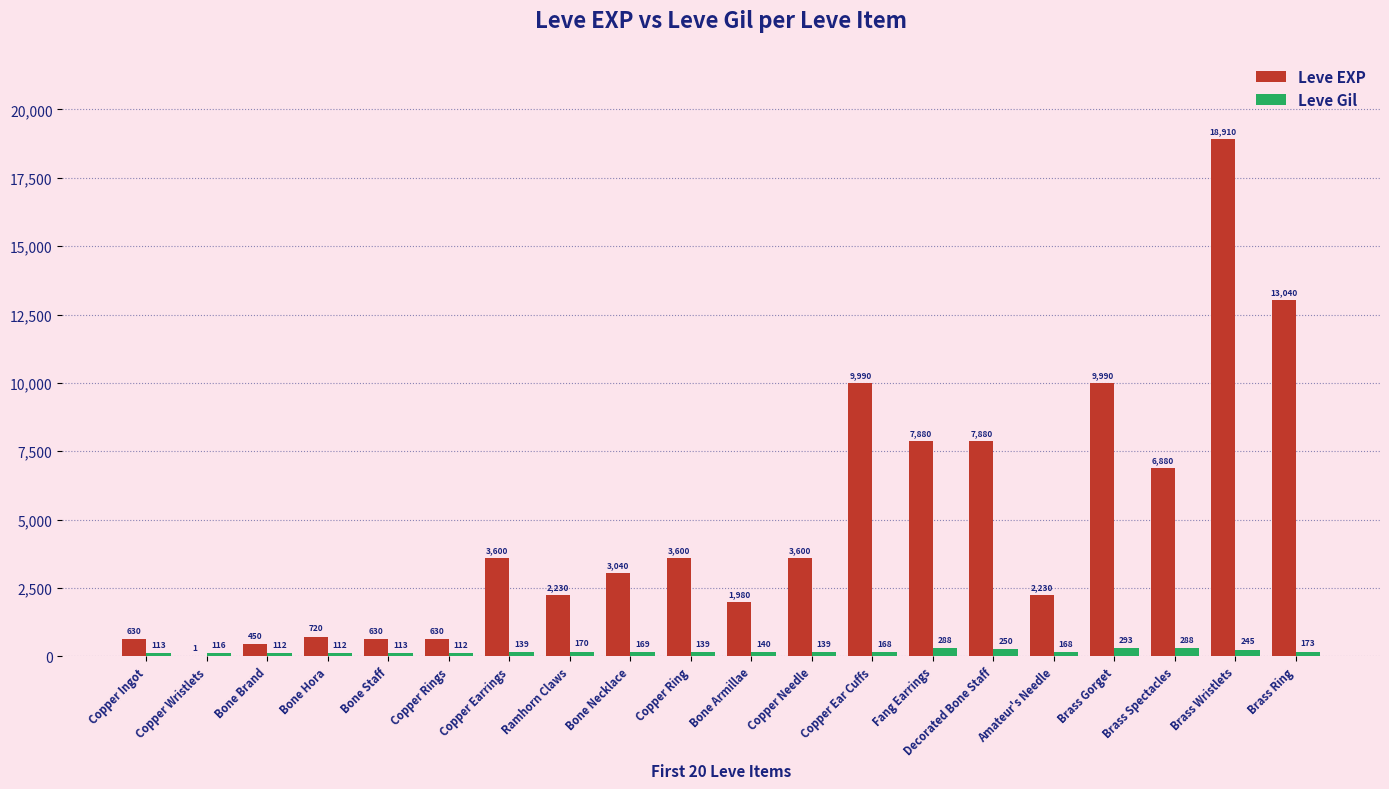

The Leve Gil series shows 113 at Copper Ingot. True or false?

True